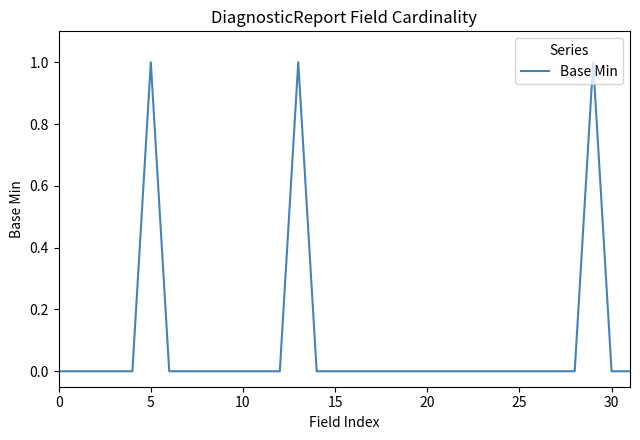

True or false: the data shows 1 at 5.

True